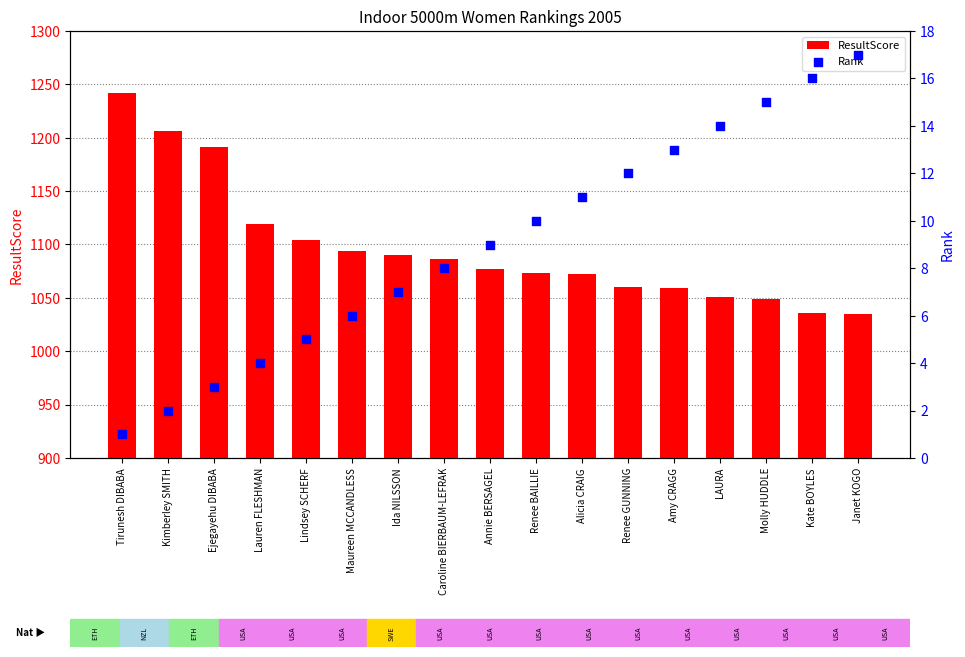

At which category is the sum across all series the highest?

Tirunesh DIBABA